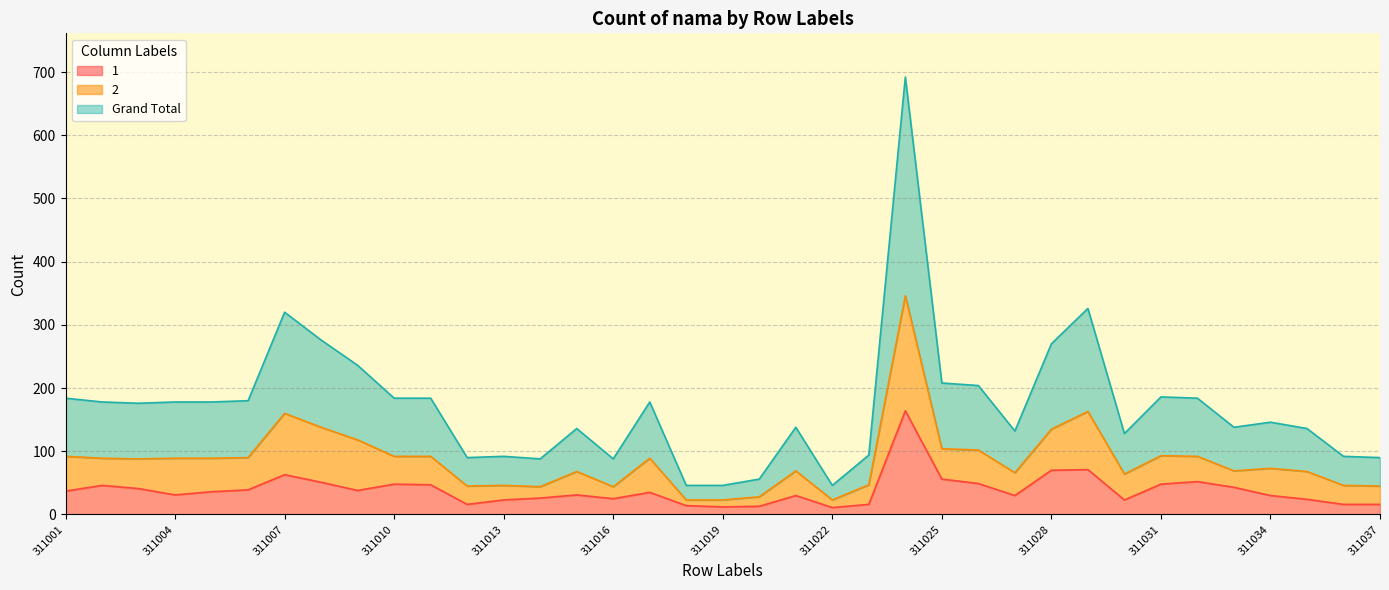

What is the difference between the maximum and second lowest values in the 1 series?

152